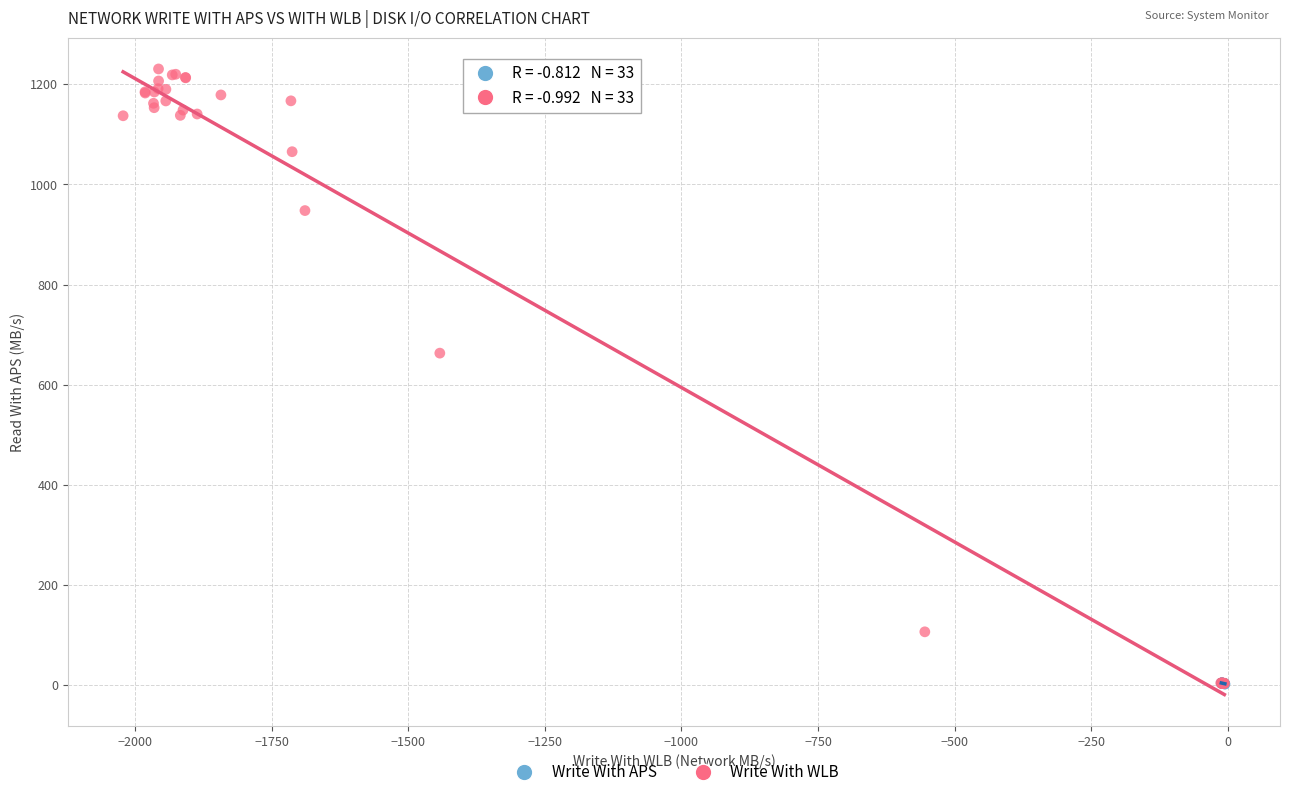

Which series contains the highest Y value?

Write With WLB